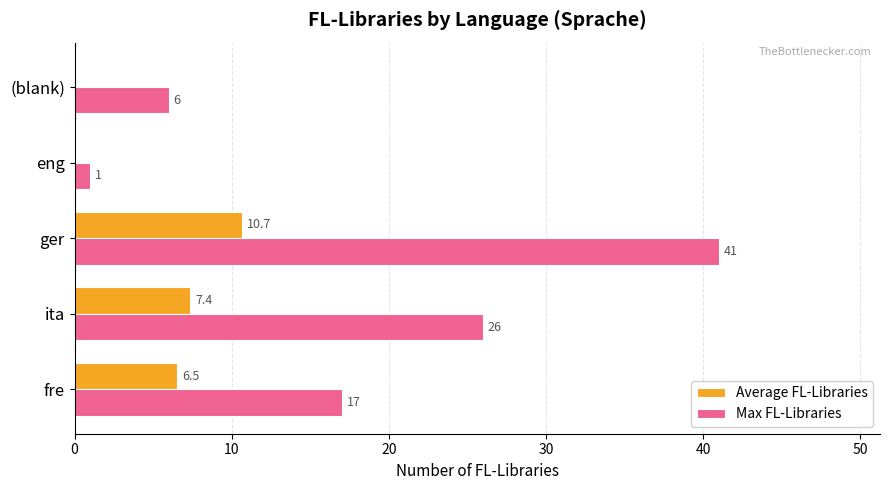

Between ger and eng, which series saw the biggest shift?

Max FL-Libraries